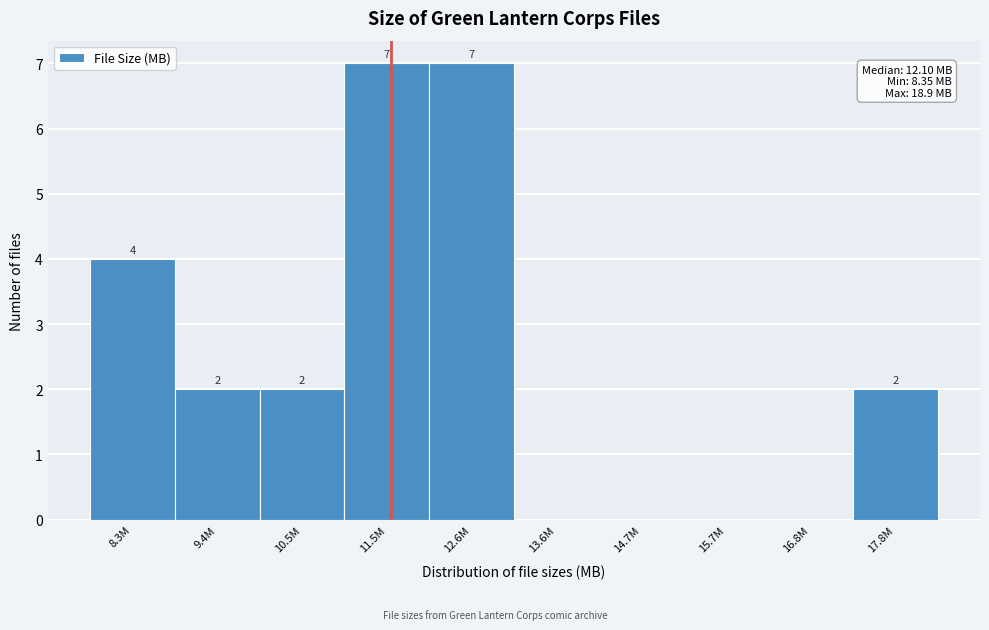

Reading left to right, list all the values displayed in this chart.

8.3M=4	9.4M=2	10.5M=2	11.5M=7	12.6M=7	13.6M=0	14.7M=0	15.7M=0	16.8M=0	17.8M=2